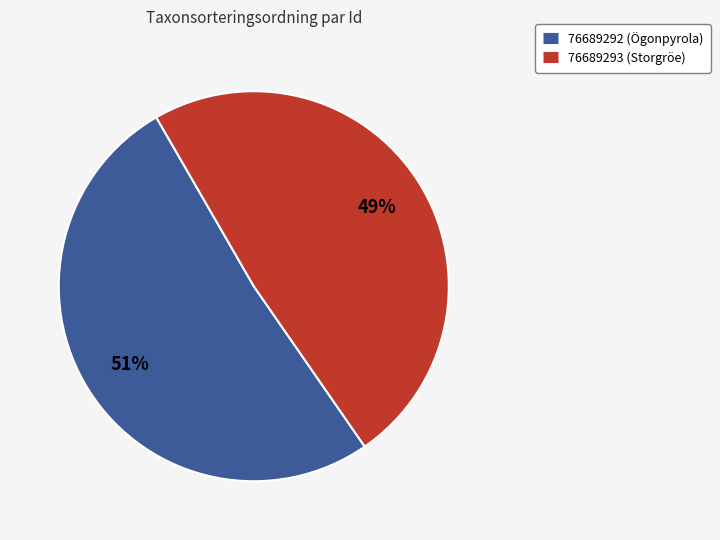

Which has a higher value, 76689293 or 76689292?

76689292